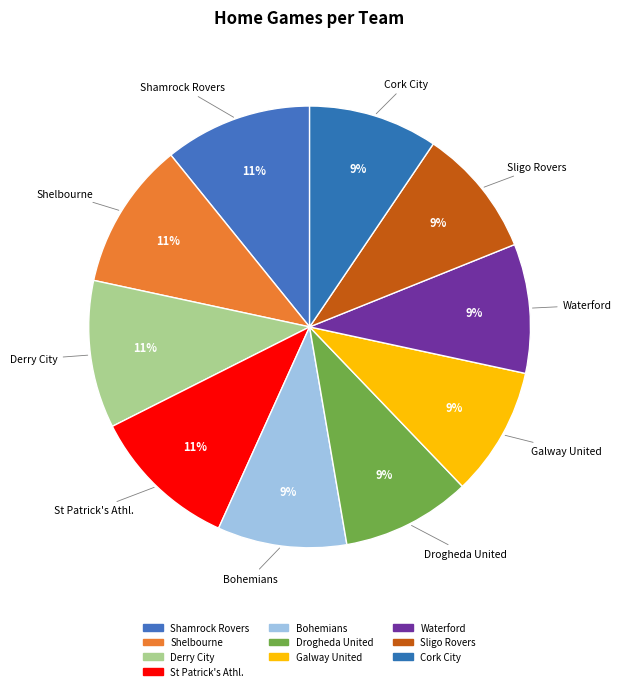

Does any single category account for the majority?

No